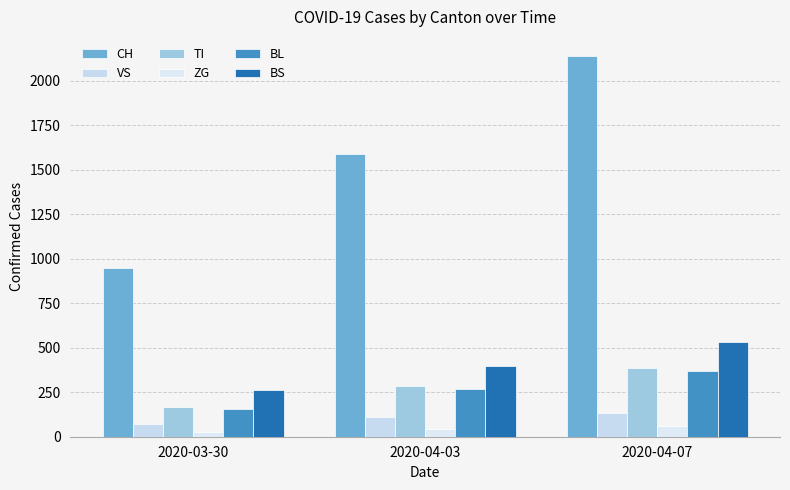

What is the label of the 2nd bar from the left?

2020-04-03